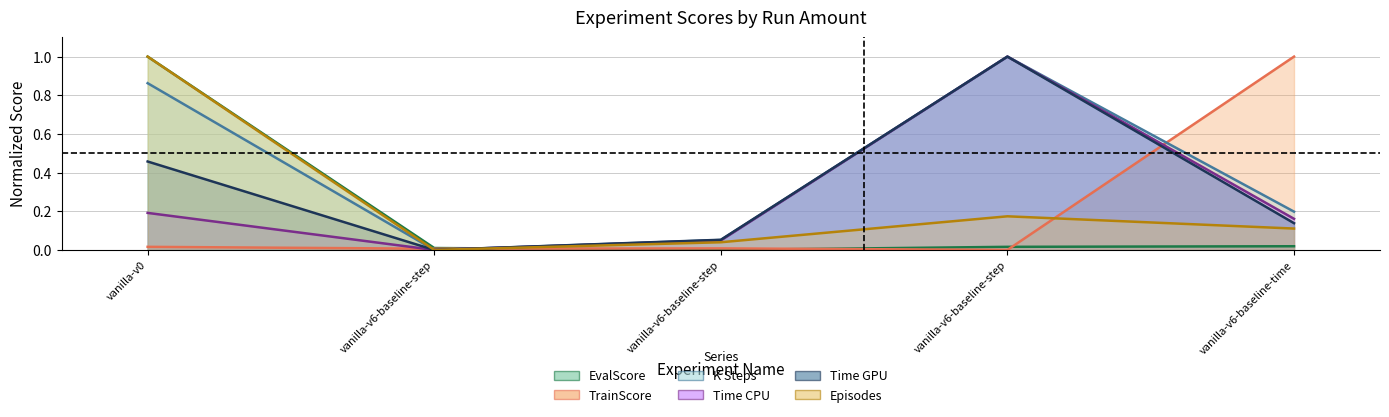

True or false: Time CPU and Episodes cross at least once.

False